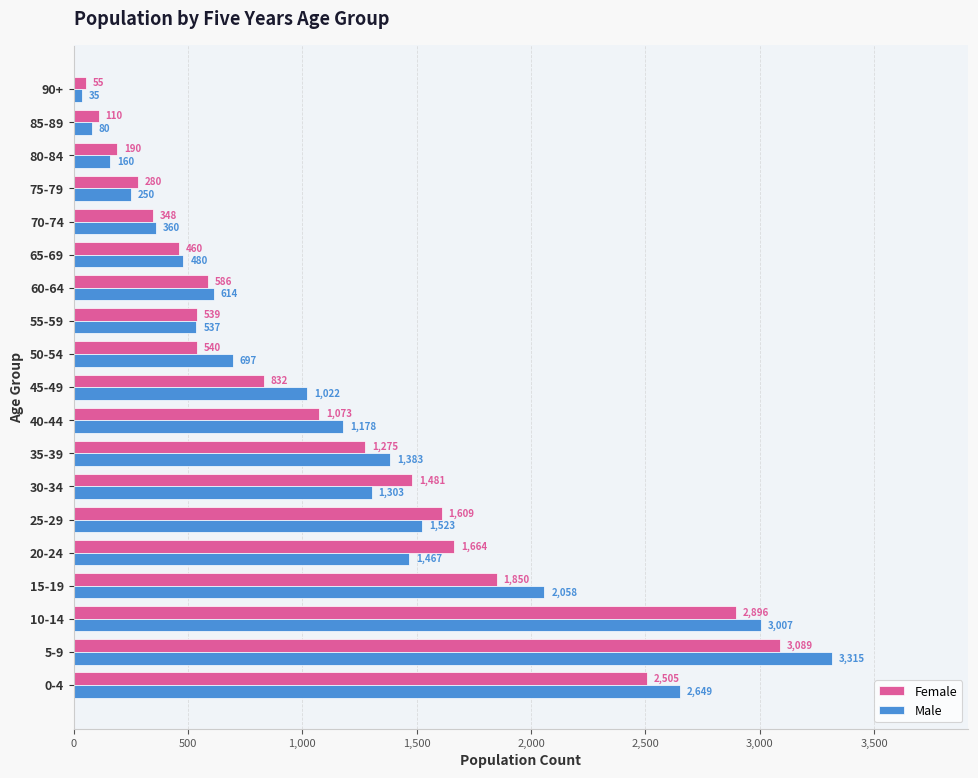

At how many categories does at least one series exceed 1111?

9